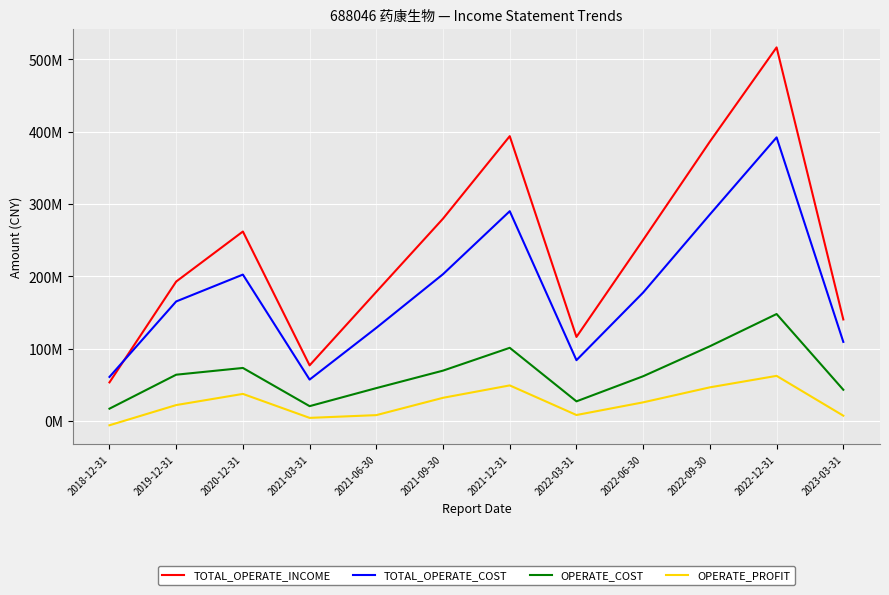

What is the sum of the TOTAL_OPERATE_INCOME values at 2021-06-30 and 2019-12-31?

371187591.7